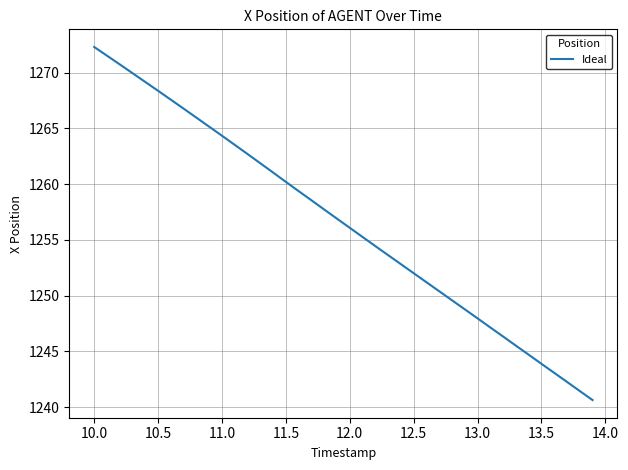

How many lines are shown in the chart?

1